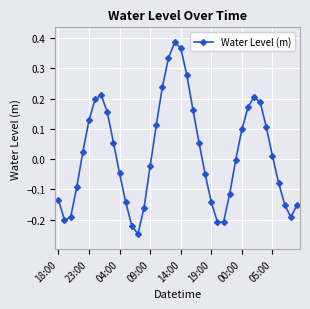

True or false: the data has more than 2 interior local peaks.

True